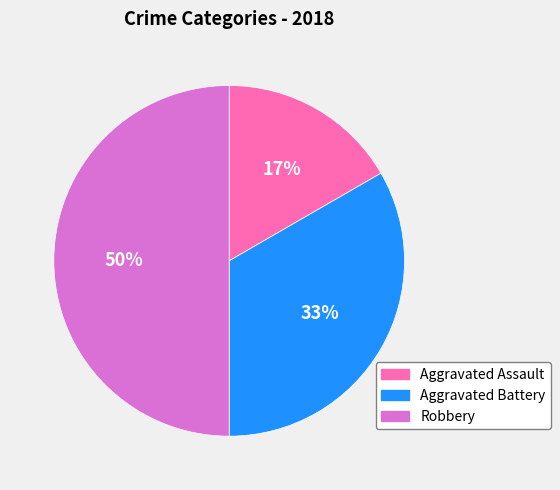

To the nearest percent, what percentage of the pie is Aggravated Assault?

17%